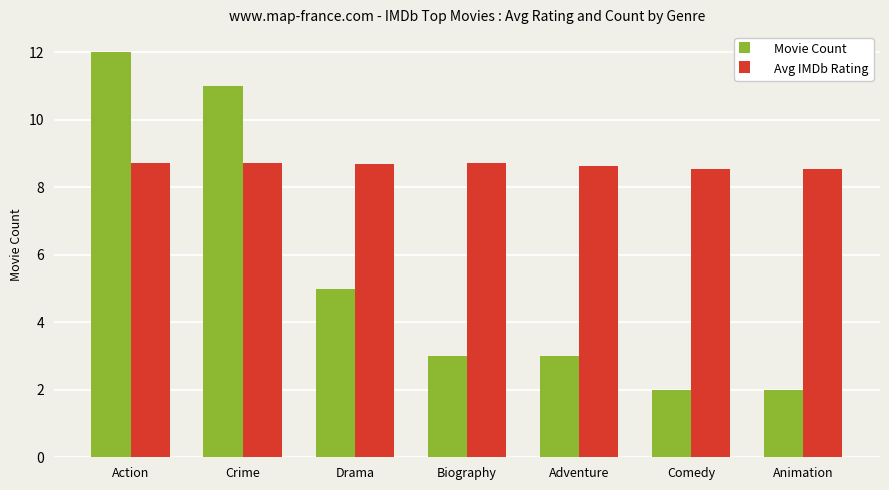

What is the minimum value shown in the chart?

2.0